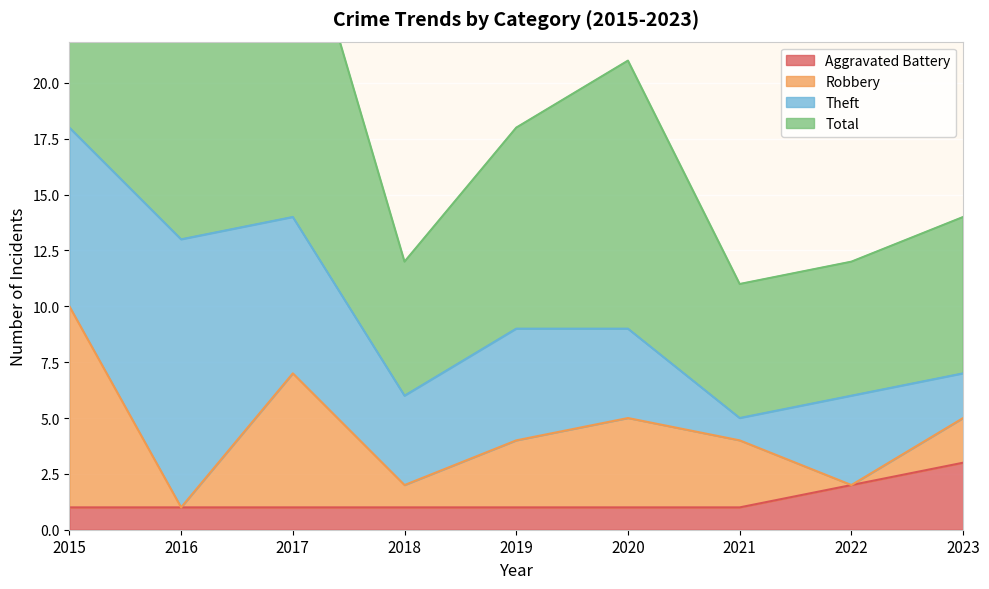

The Aggravated Battery series shows 3 at 2022. True or false?

False